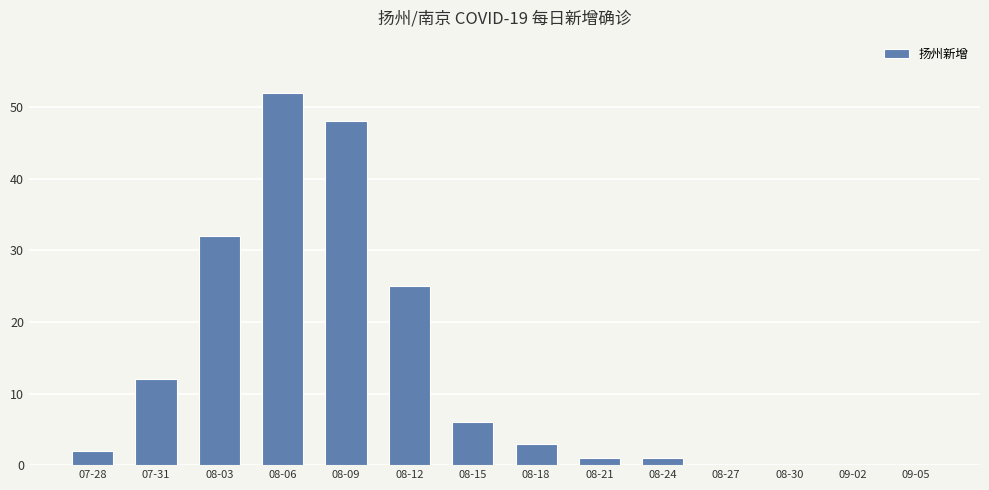

How many data points does each series have?

14